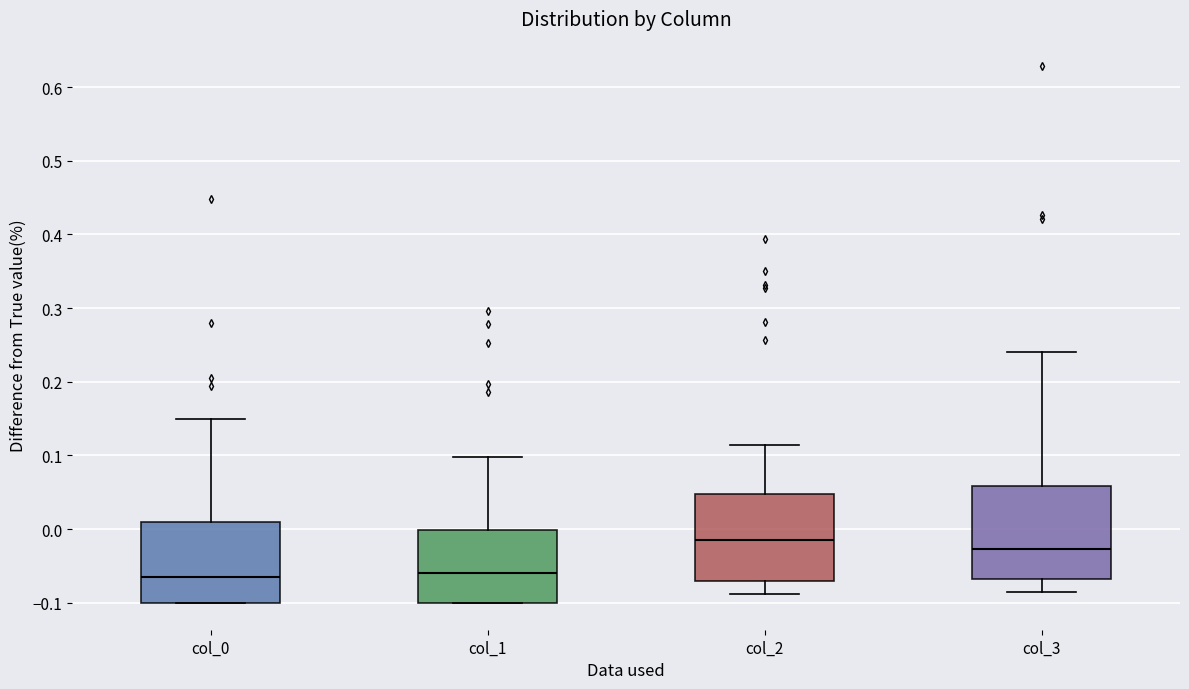

Where does the upper whisker of the box for col_1 end on the y-axis? The values are not printed on the chart, so give them approximately, as read against the axis.

0.10